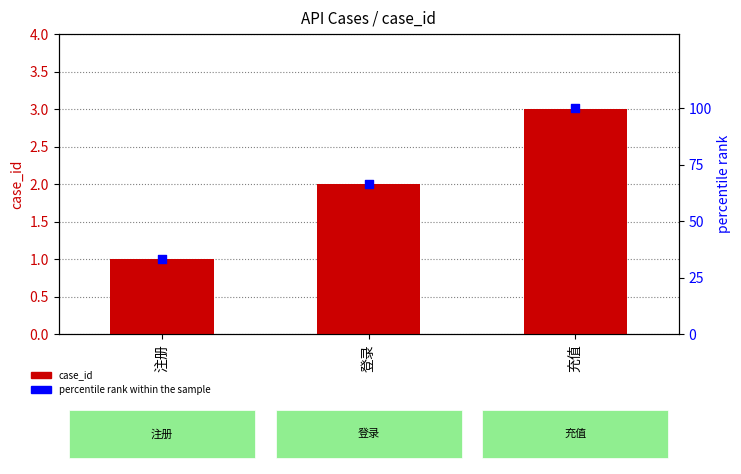

What are all the series names shown in the legend?

case_id, percentile rank within the sample